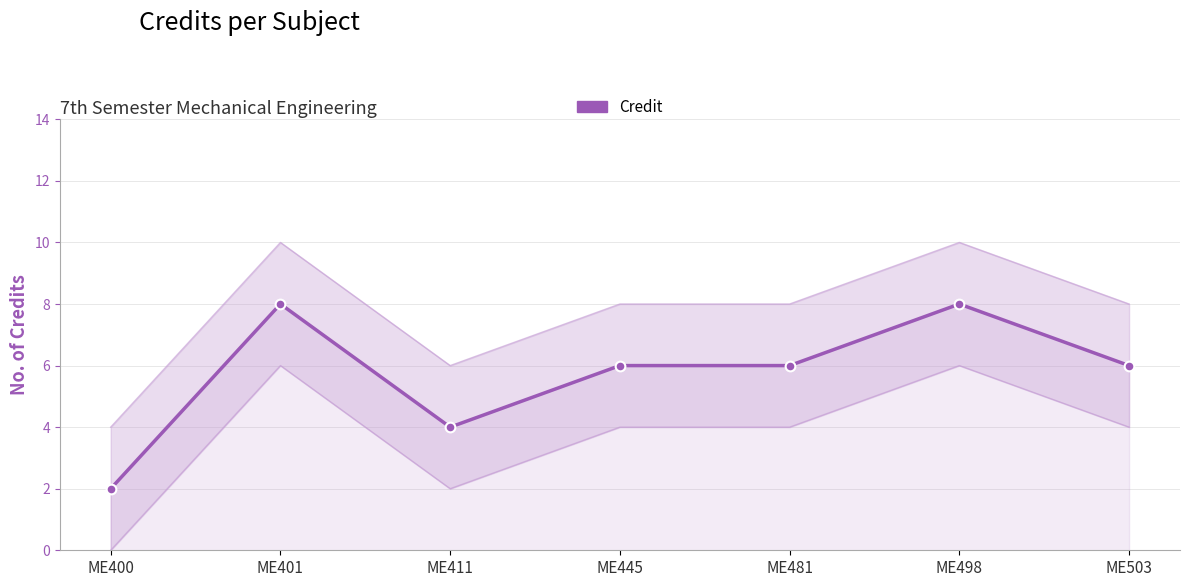

At which label does the data first exceed 6?

ME401